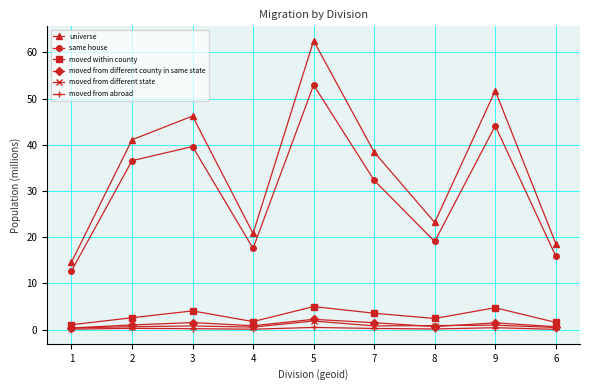

The value of universe at 2 is 65.8. True or false?

False